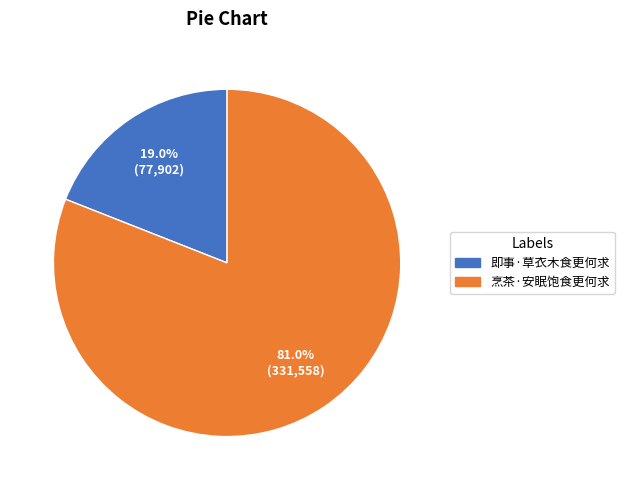

How many segments does this pie chart have?

2